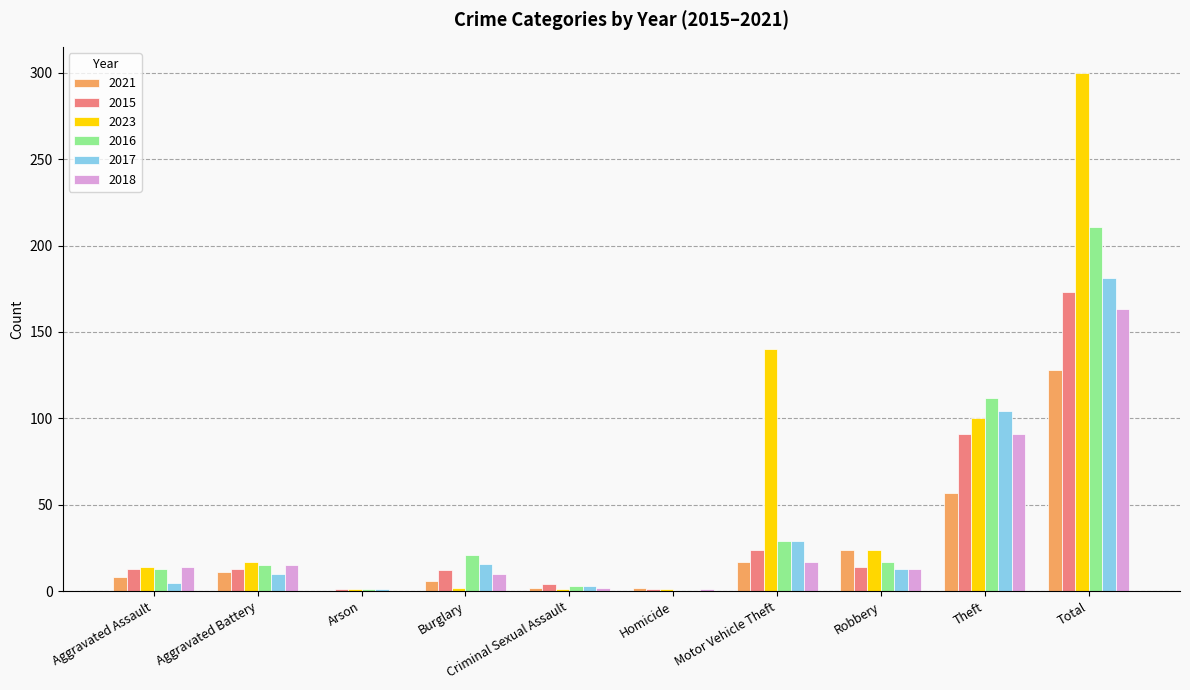

Which category has the highest value across all series?

Total